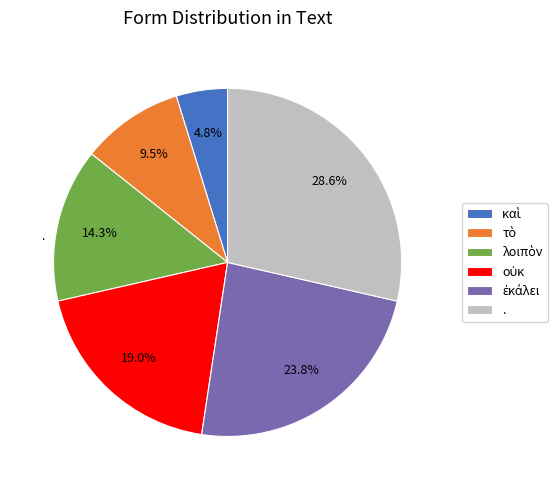

Is τὸ the majority of the pie?

No